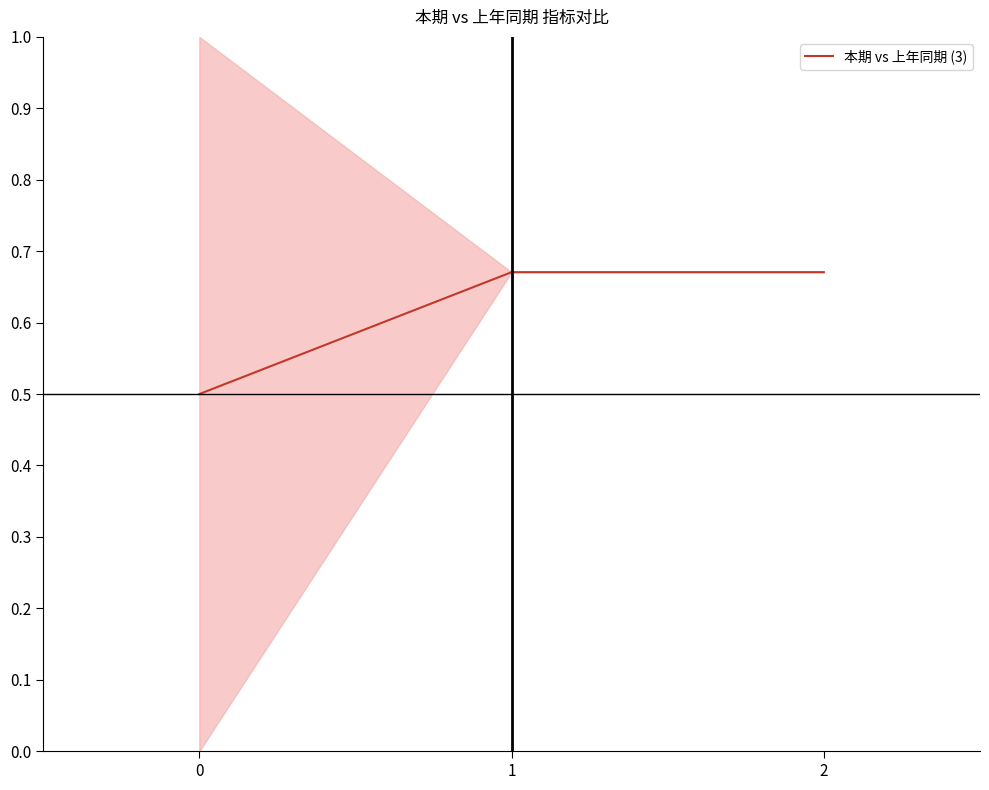

What is the change in value from 0 to 2?

+0.2